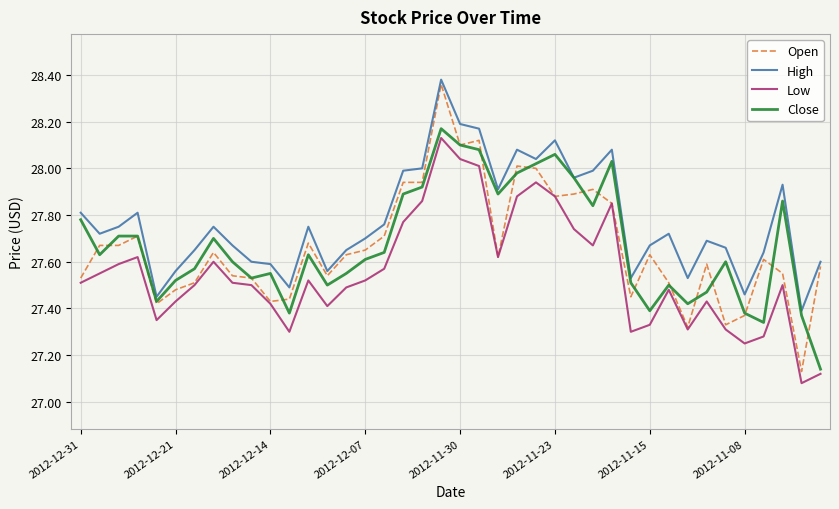

At how many categories does at least one series exceed 27?

40